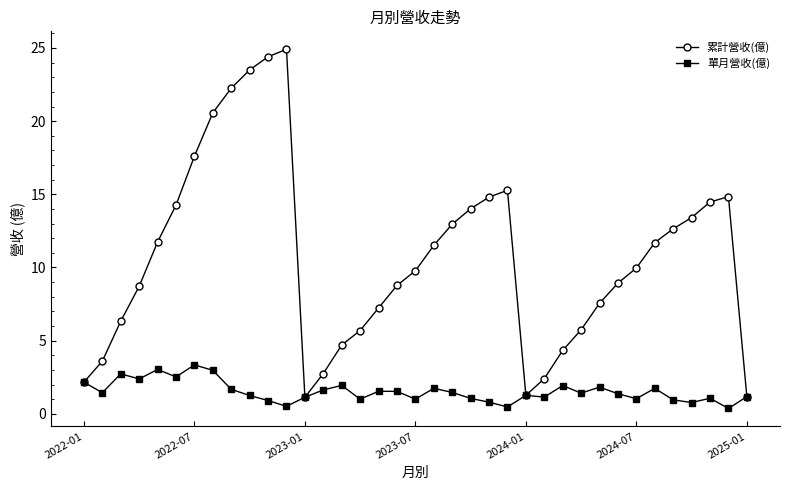

At how many categories does at least one series exceed 23?

3